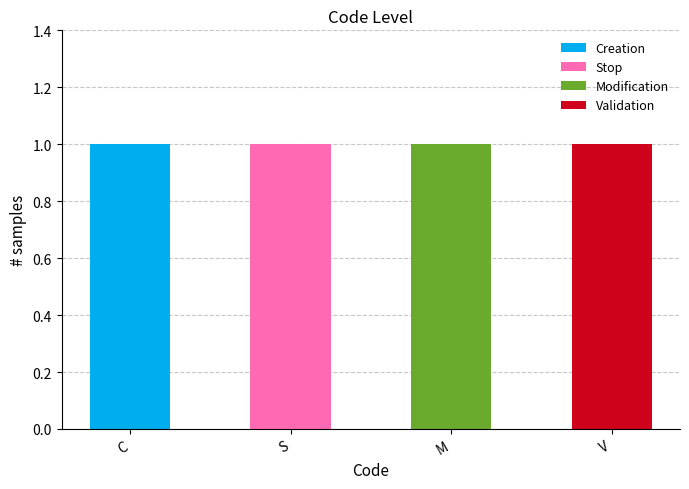

Which category has the highest value in the Creation series?

C